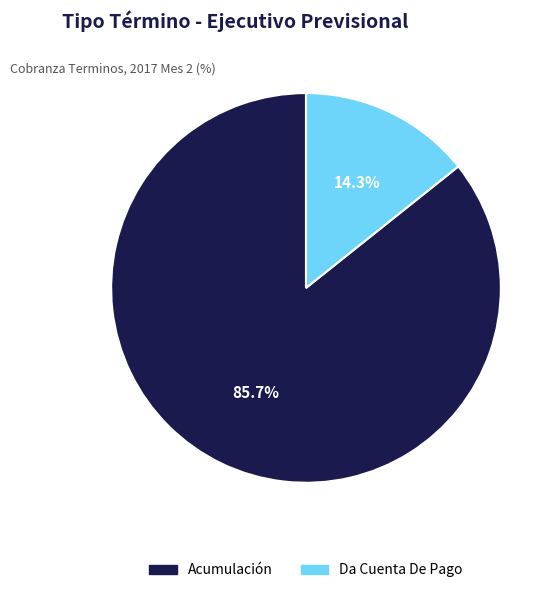

Count the number of slices in the pie.

2